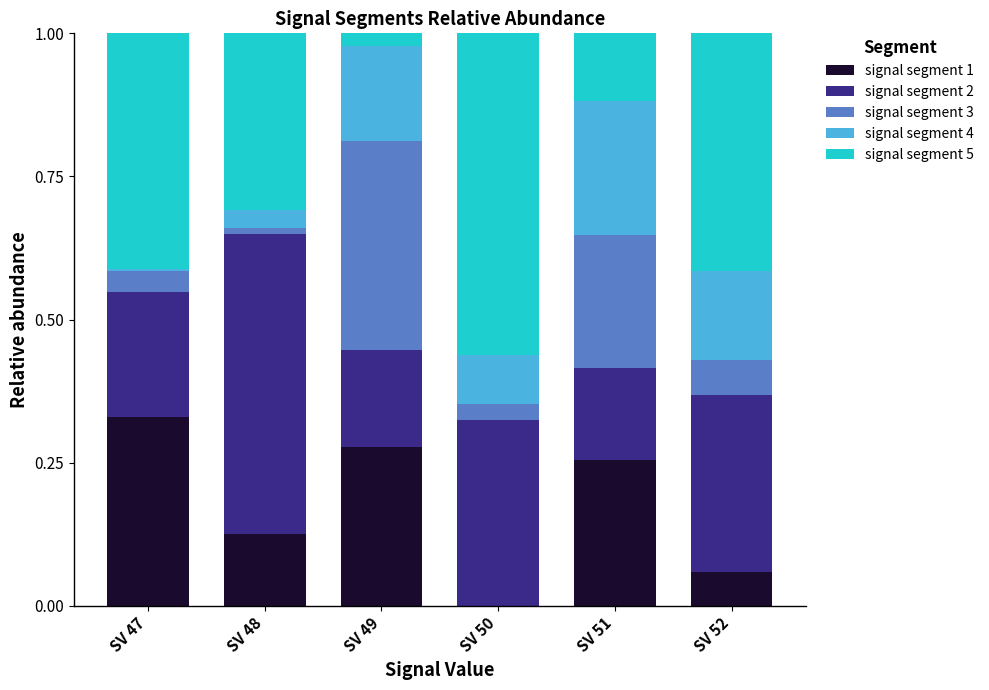

At which label does signal segment 1 reach its peak?

SV 47